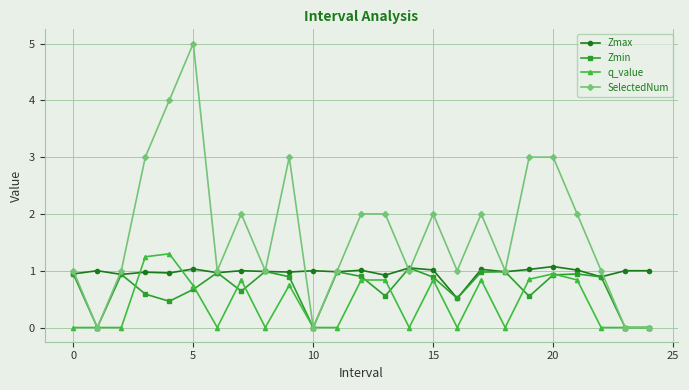

Rank the series by their average value, from highest to lowest.

SelectedNum, Zmax, Zmin, q_value